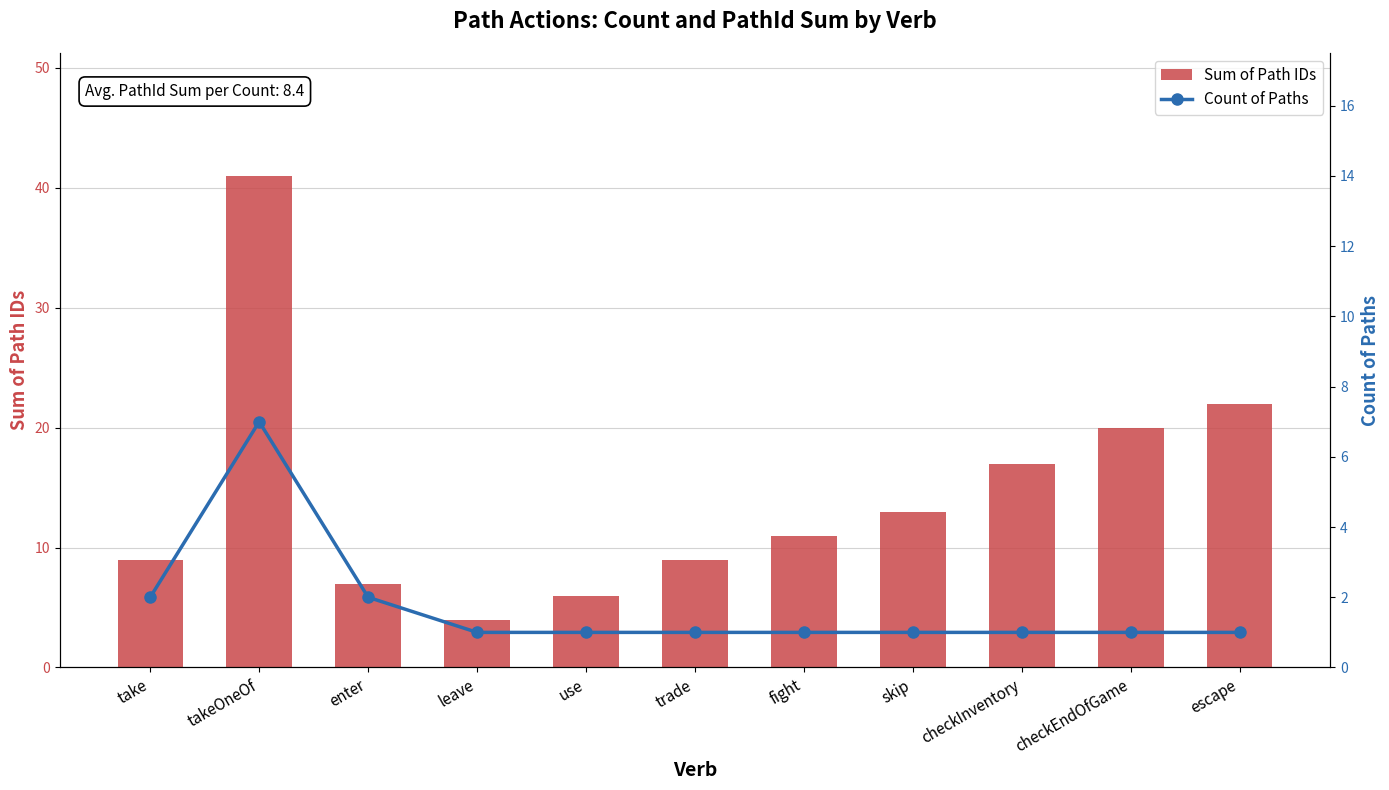

How many categories are shown in the chart?

11